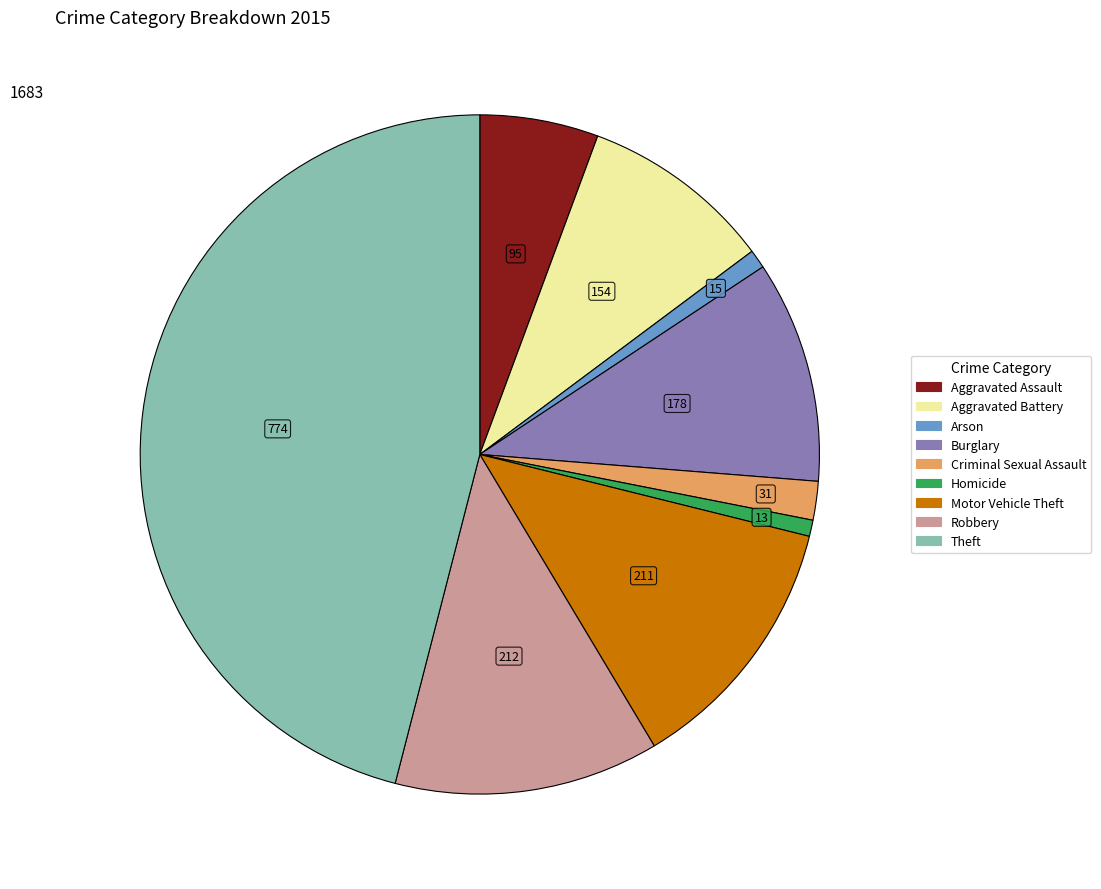

True or false: Aggravated Assault accounts for 1% of the total.

False